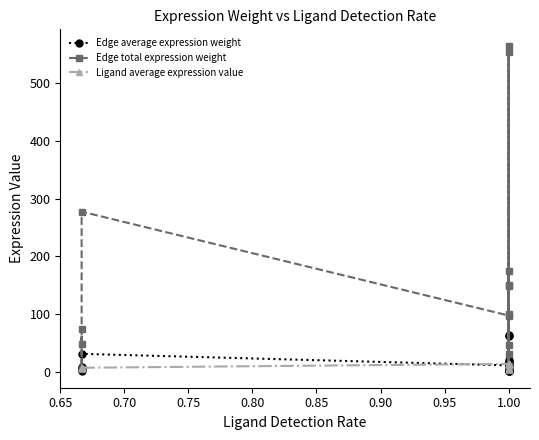

Reading right to left, list all the values displayed in this chart.

Edge average expression weight: 19.4	0.3	5.2	3.4	62.8	1.0	16.8	11.0	61.7	1.0	16.5	10.8	30.8	0.5	8.2	5.4
Edge total expression weight: 174.5	2.8	46.5	30.6	565.5	9.2	150.8	99.1	555.3	9.1	148.1	97.3	277.5	4.5	74.0	48.6
Ligand average expression value: 4.2	4.2	4.2	4.2	13.6	13.6	13.6	13.6	13.4	13.4	13.4	13.4	6.7	6.7	6.7	6.7